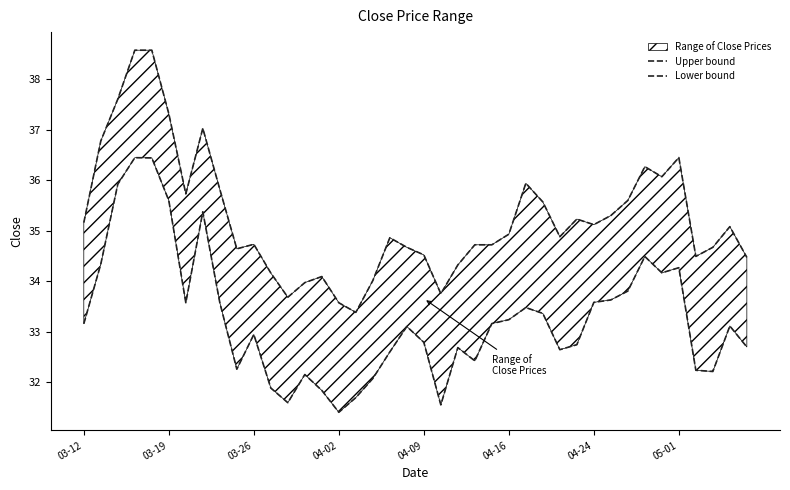

True or false: Upper bound and Lower bound intersect in this chart.

False